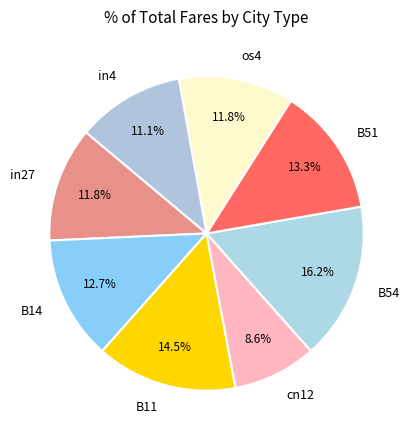

To the nearest percent, what is the difference between the in27 and B54 slice percentages?

4%